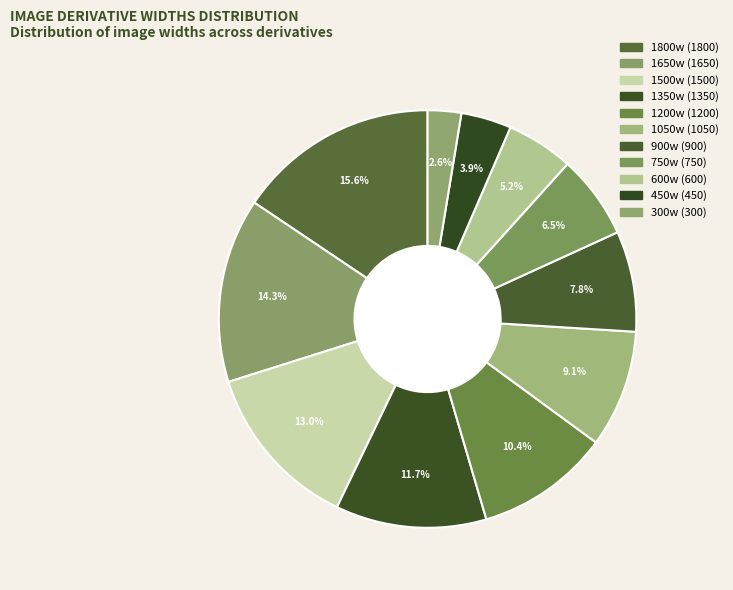

Rank the categories by value from highest to lowest.

1800w, 1650w, 1500w, 1350w, 1200w, 1050w, 900w, 750w, 600w, 450w, 300w